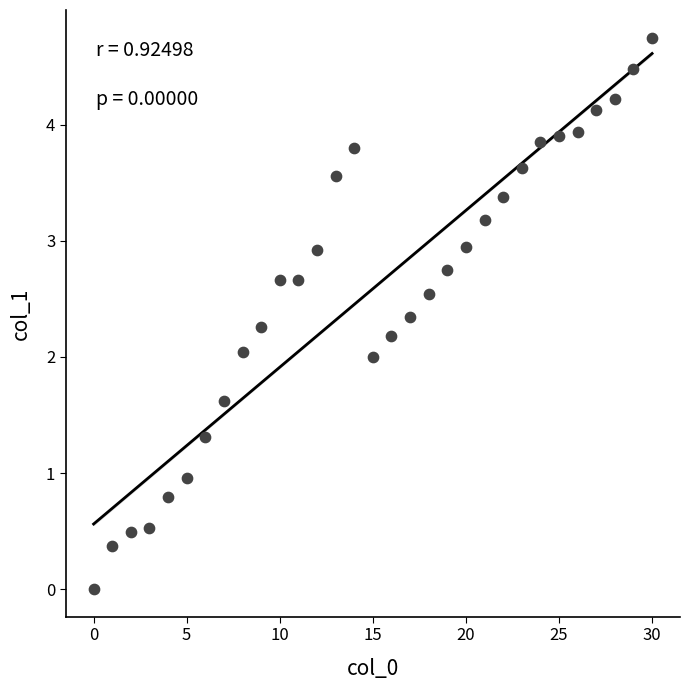

What is the range of X values (max minus min)?

30.0